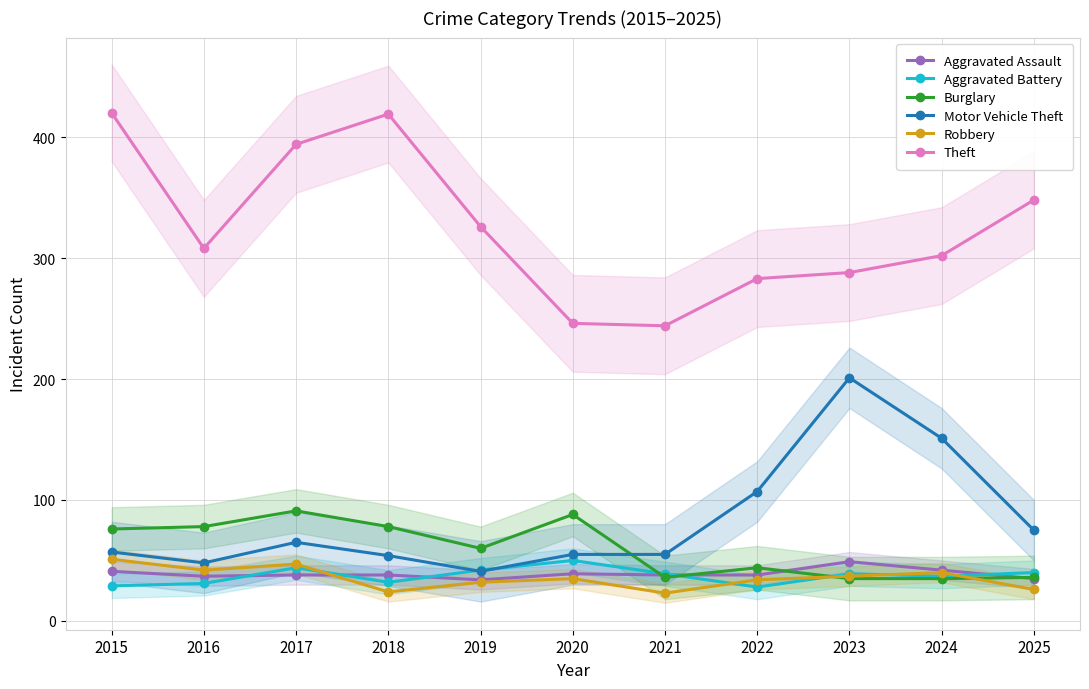

What is the highest value of the Aggravated Assault series?

49